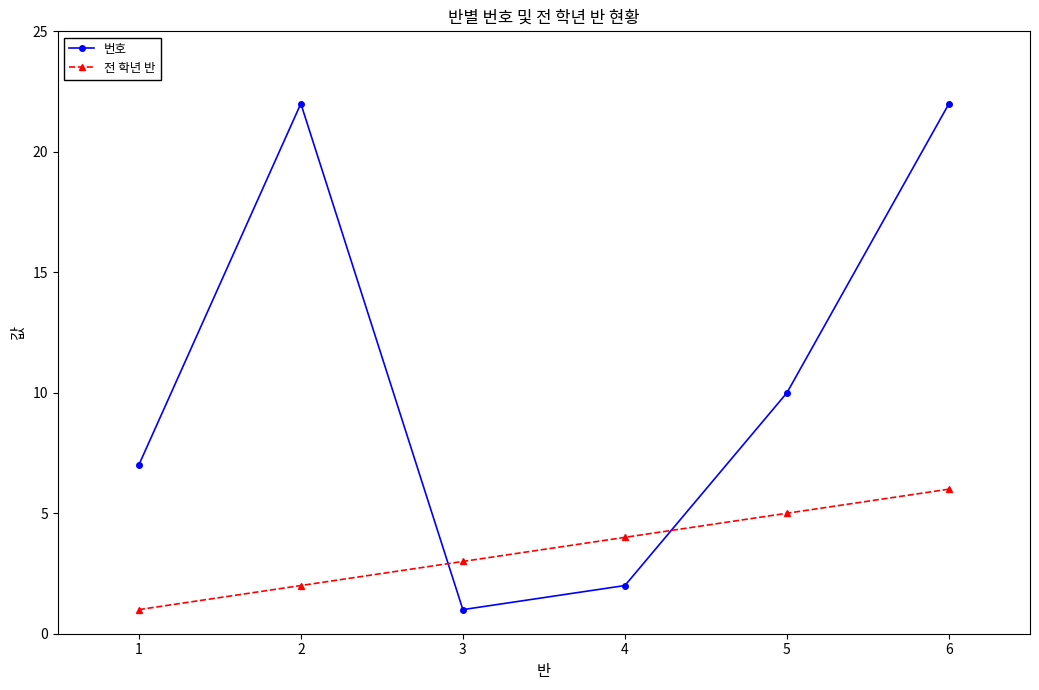

Is this an area chart (filled region under the line)?

No